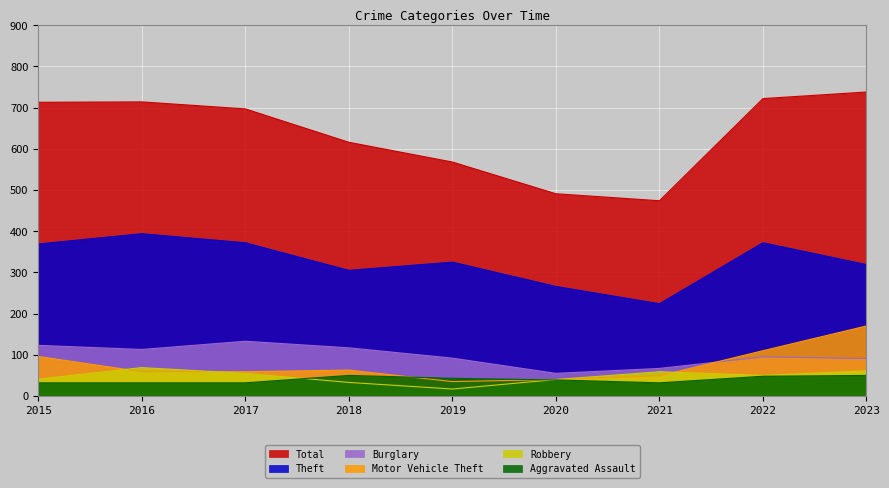

At which category does Aggravated Assault reach its first local peak?

2018